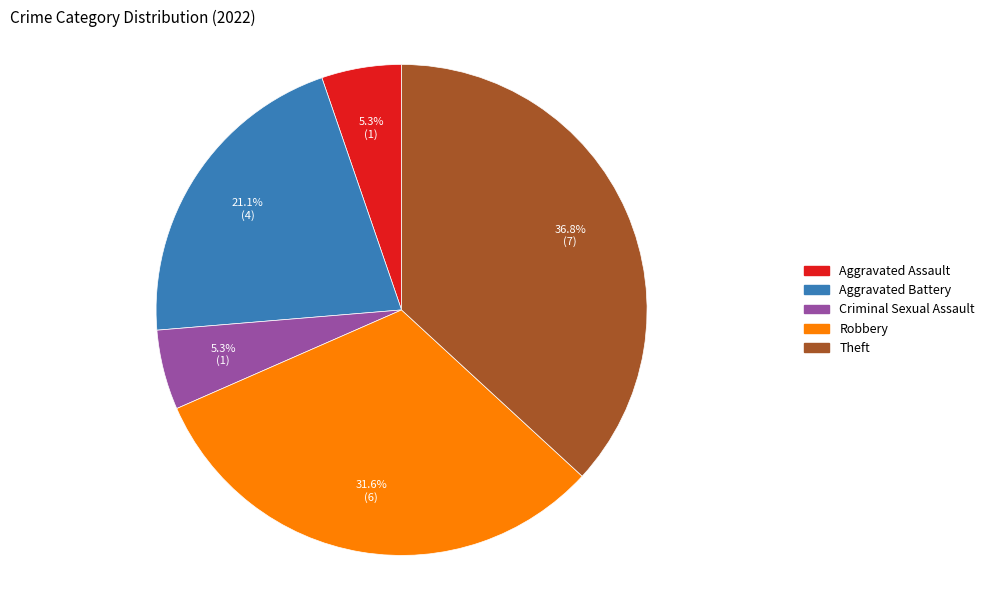

Do Aggravated Assault and Theft together represent more than half of the pie?

No